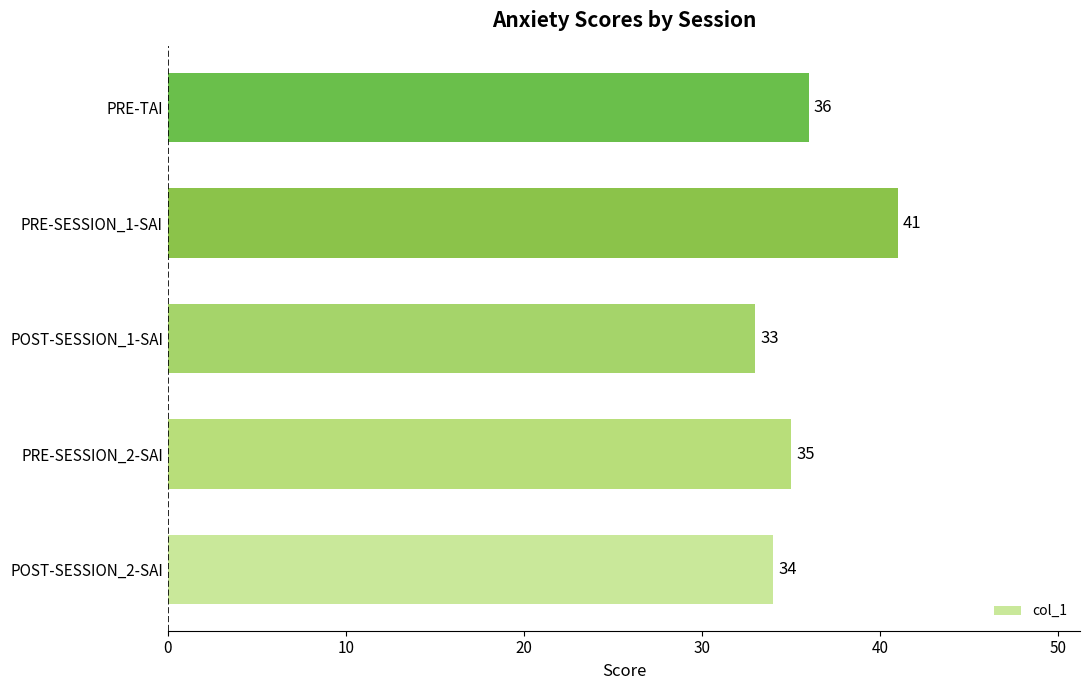

How many categories are shown in the chart?

5